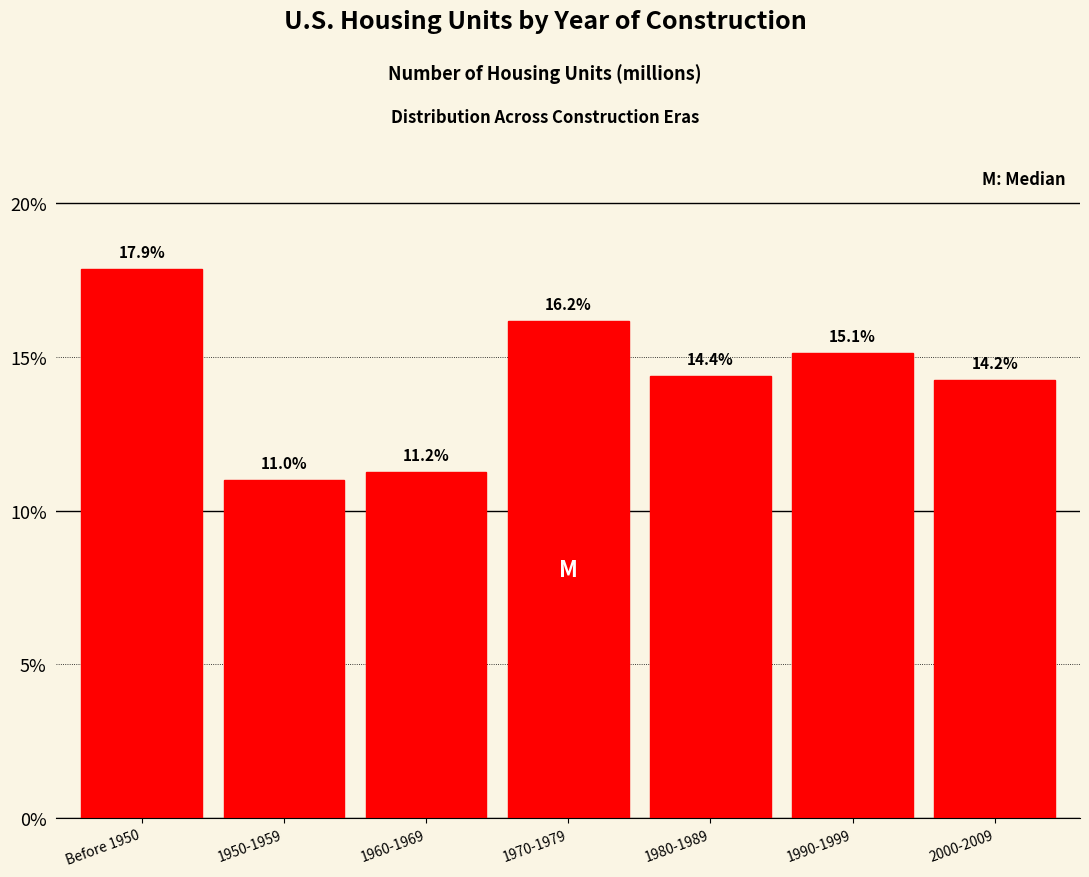

Reading left to right, transcribe all the data shown in this chart.

Before 1950=17.9	1950-1959=11.0	1960-1969=11.2	1970-1979=16.2	1980-1989=14.4	1990-1999=15.1	2000-2009=14.2